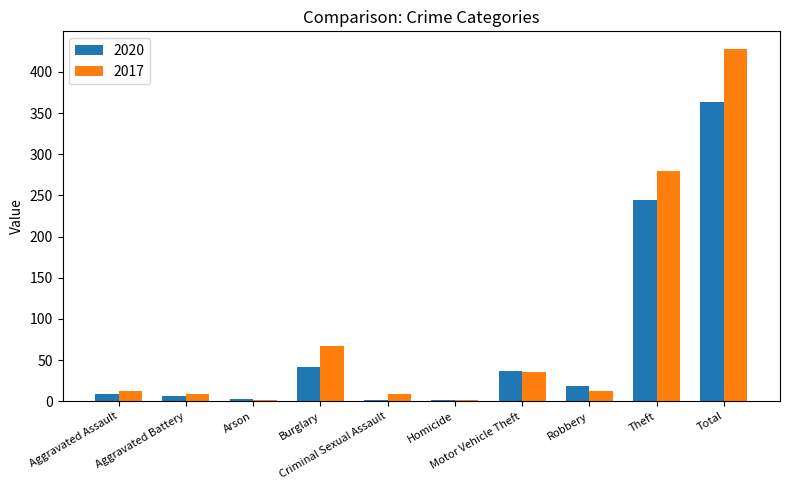

What is the difference between the 2020 values at Theft and Homicide?

244